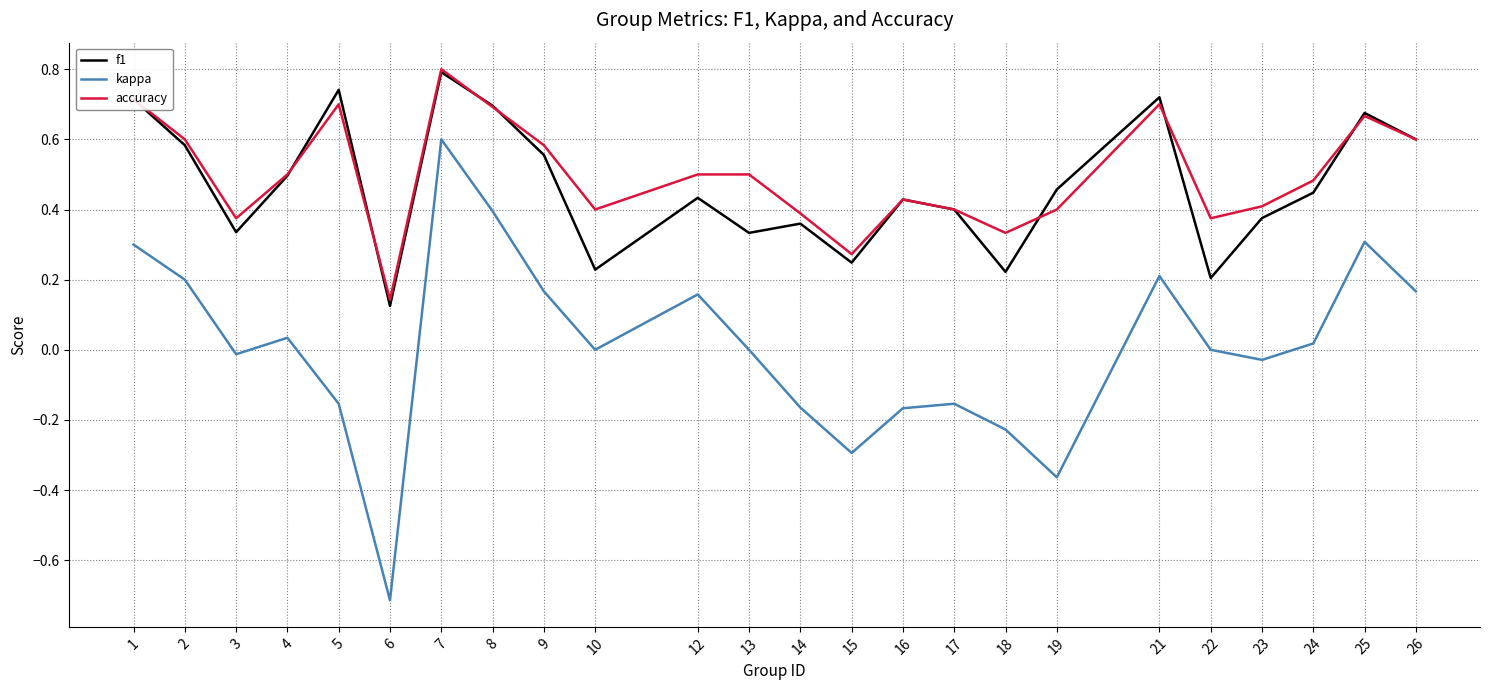

The value of f1 at 23 is 0.4. True or false?

True